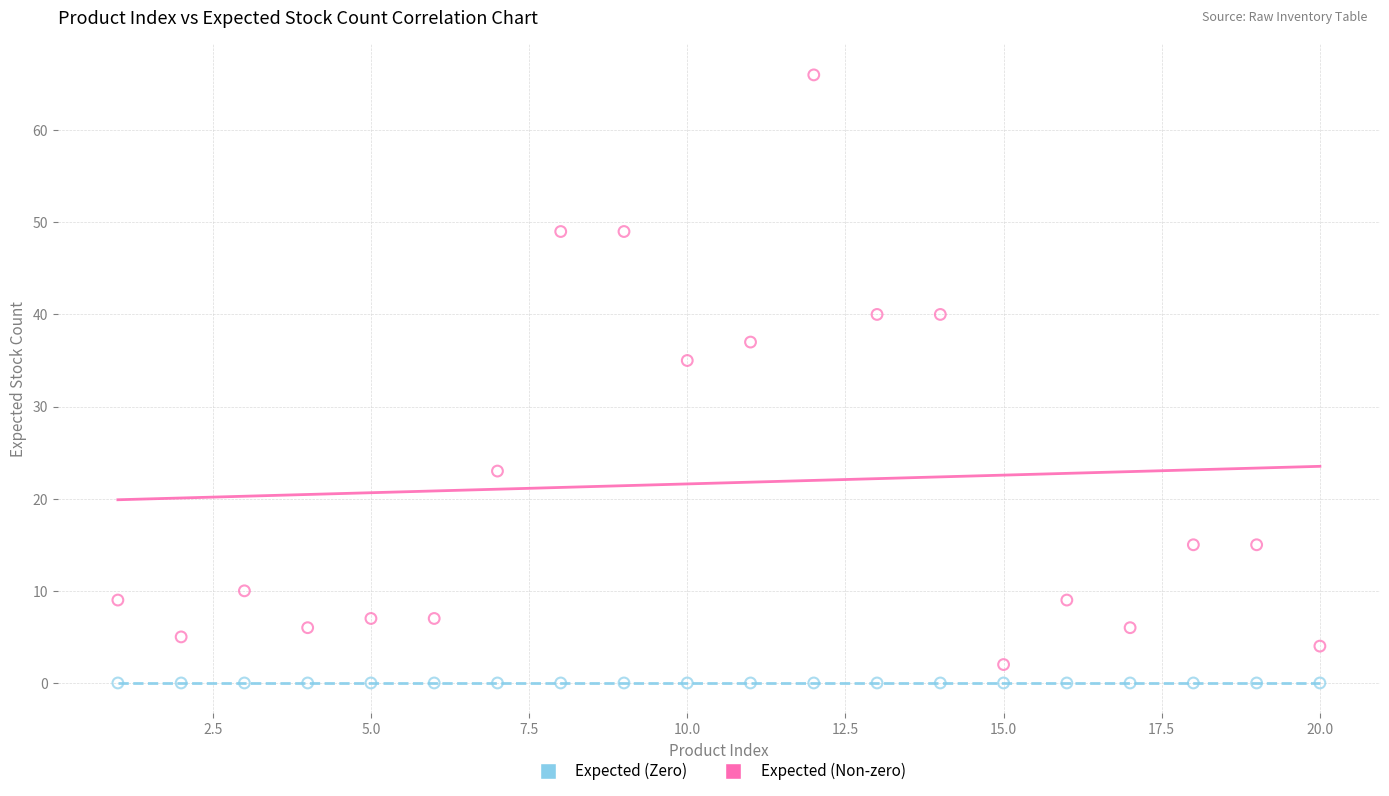

Which series contains the lowest Y value?

Expected (Zero)